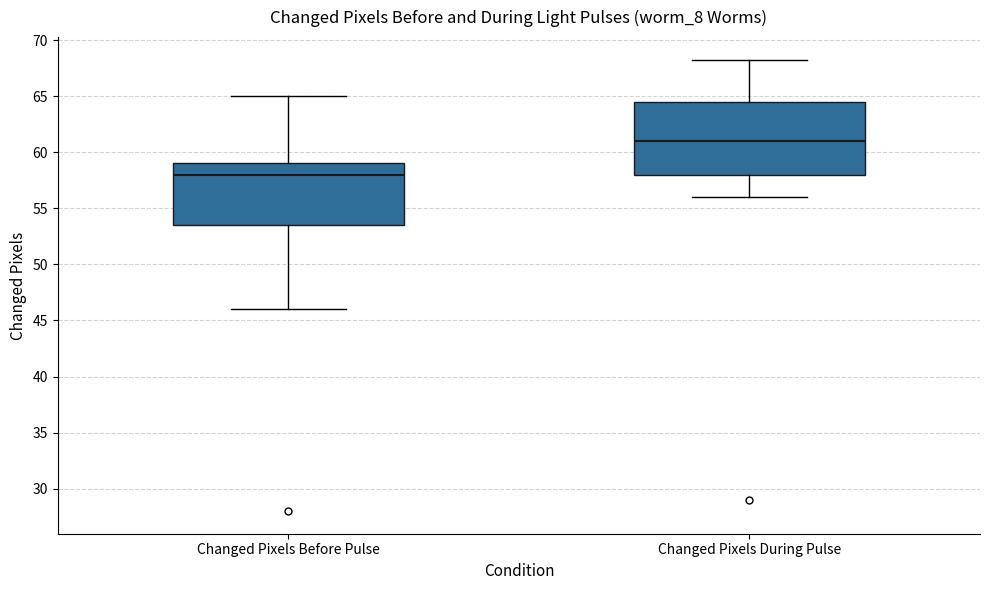

Reading left to right, read every box against the y-axis: the position of its median line, the range the box covers, and the ends of its whiskers. The values are not printed on the chart, so give them approximately, as read against the axis.

Changed Pixels Before Pulse: median 58.0, box 53.5 to 59.0, whiskers 46.0 to 65.0
Changed Pixels During Pulse: median 61.0, box 58.0 to 64.5, whiskers 56.0 to 68.5